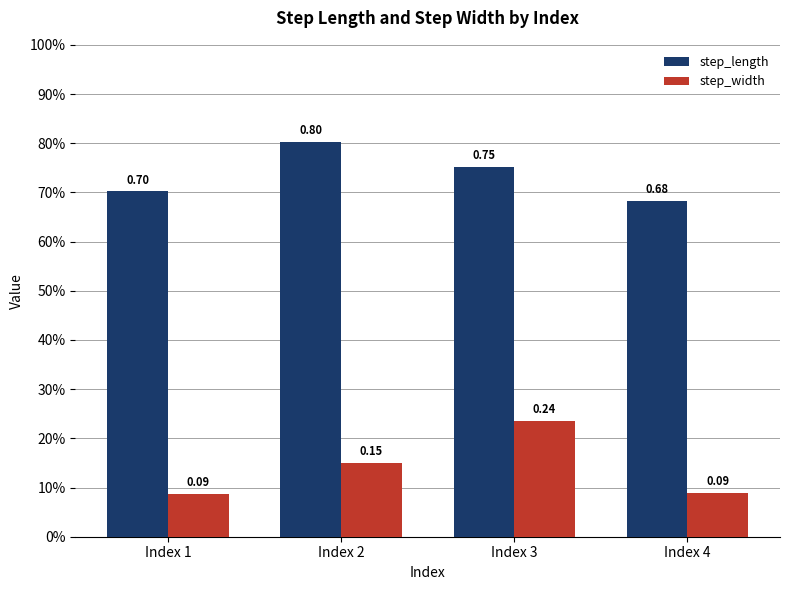

Are the bars horizontal?

No